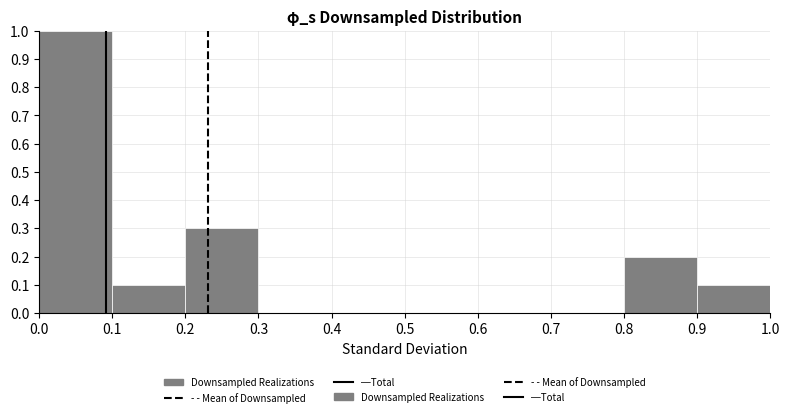

Reading left to right, list every bar in this chart as the range it spans on the x-axis followed by its height. The values are not printed on the chart, so give them approximately, as read against the axis.

0.0 to 0.1: 1.0
0.1 to 0.2: 0.1
0.2 to 0.3: 0.3
0.3 to 0.4: 0
0.4 to 0.5: 0
0.5 to 0.6: 0
0.6 to 0.7: 0
0.7 to 0.8: 0
0.8 to 0.9: 0.2
0.9 to 1.0: 0.1